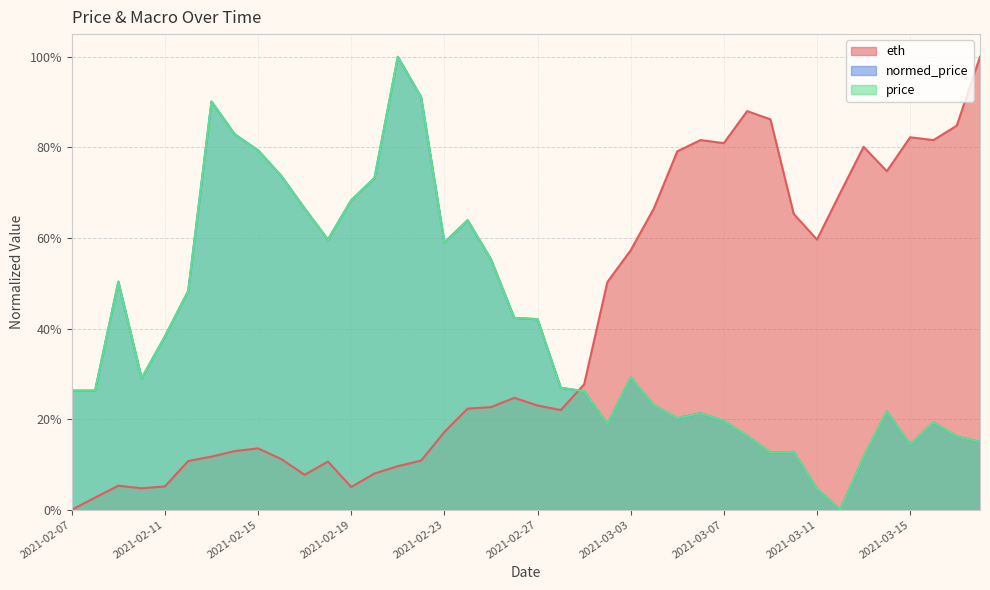

Is the value of normed_price at 2021-02-09 greater than the value of eth at 2021-02-07?

Yes